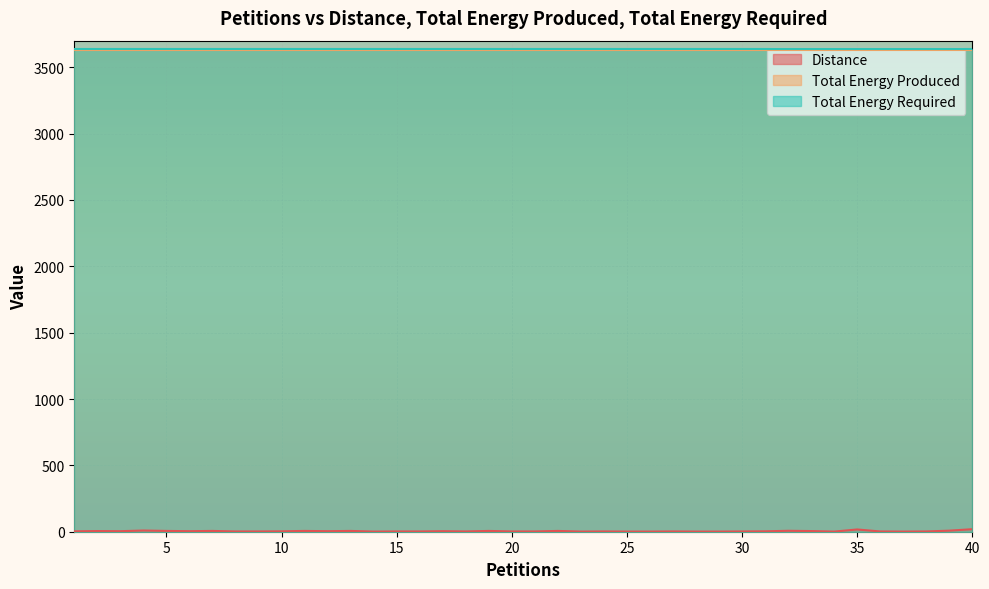

How many data points in Distance are less than 3?

20